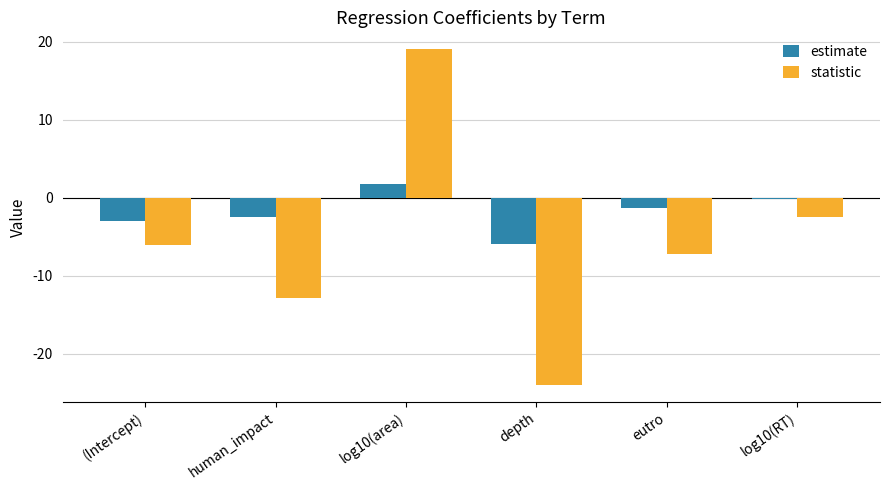

The estimate series shows -2.4 at human_impact. True or false?

True